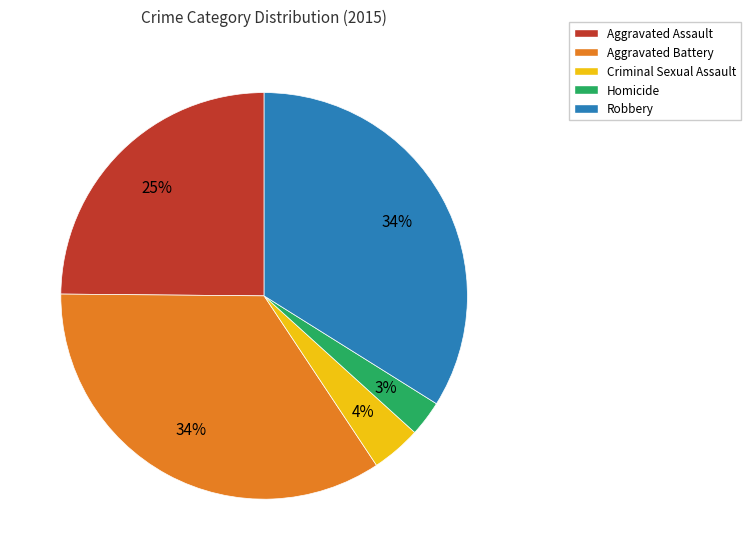

Is it true that Criminal Sexual Assault is 4% of the pie?

True